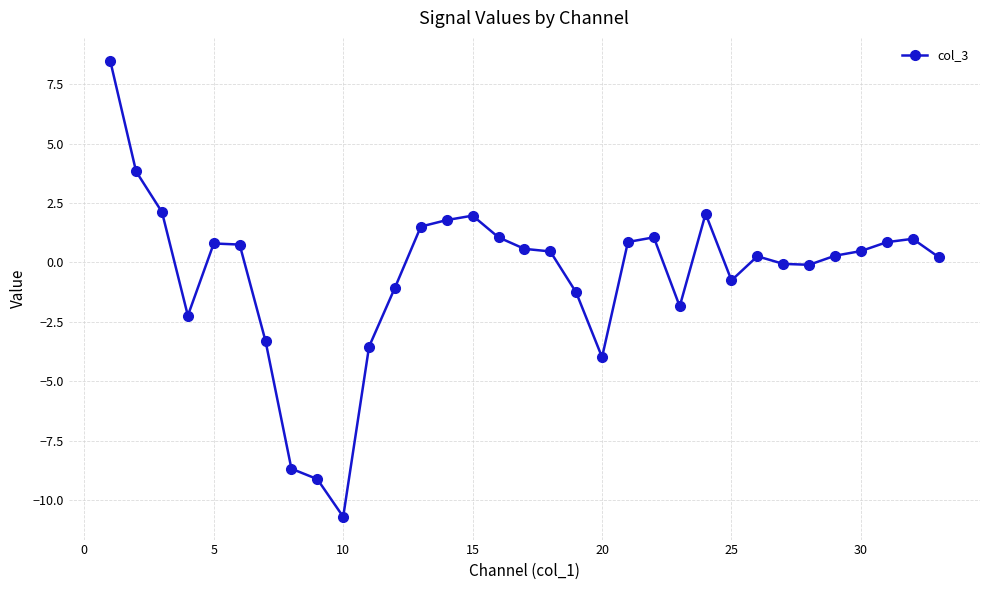

What is the sum of all values?

-16.3